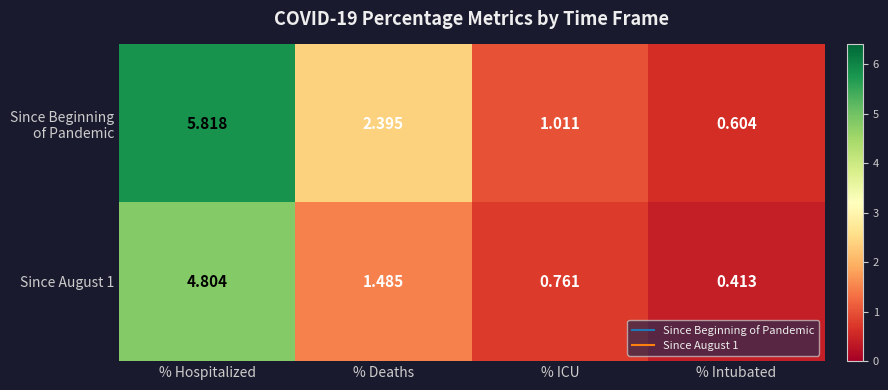

At which category is the sum across all series the highest?

% Hospitalized